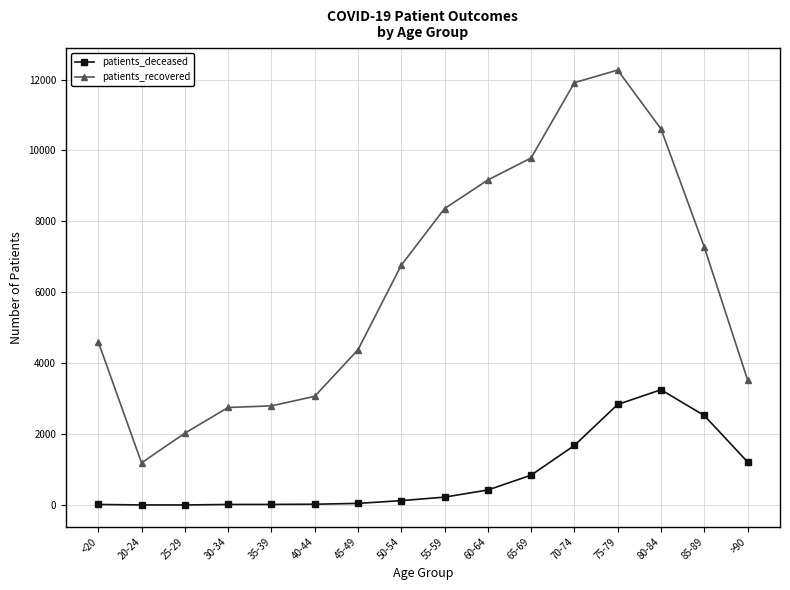

What is the label of the 8th point from the right?

55-59